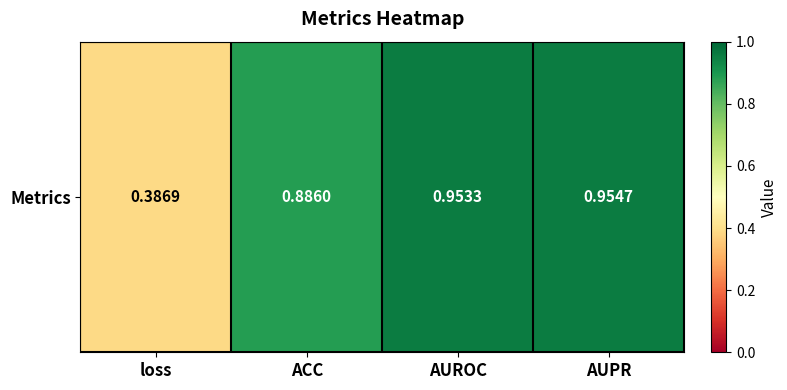

What is the smallest value displayed?

0.4